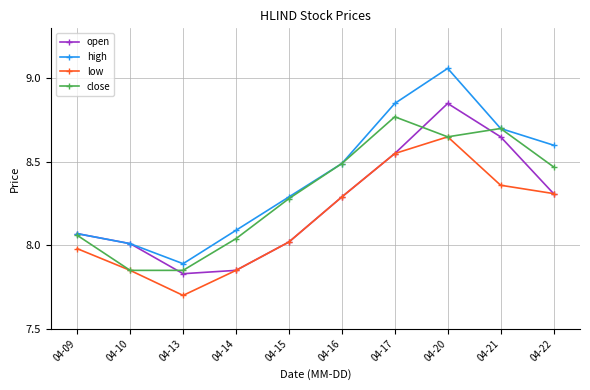

True or false: high and low cross at least once.

False